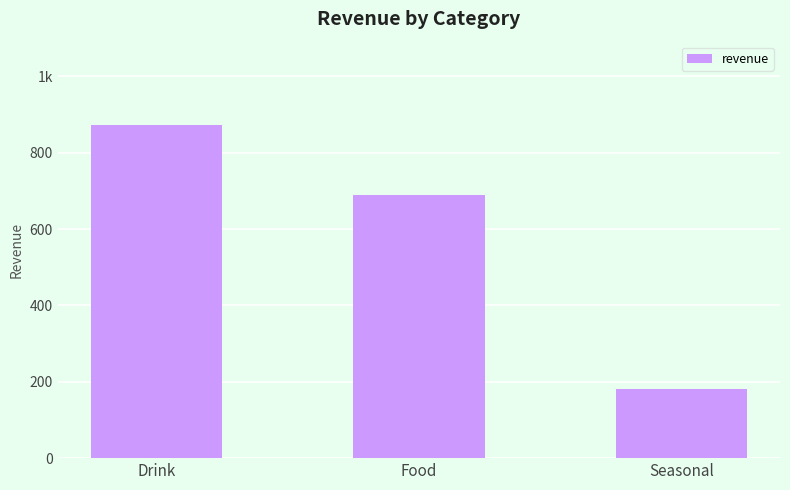

What is the change in value from Drink to Food?

-183.2